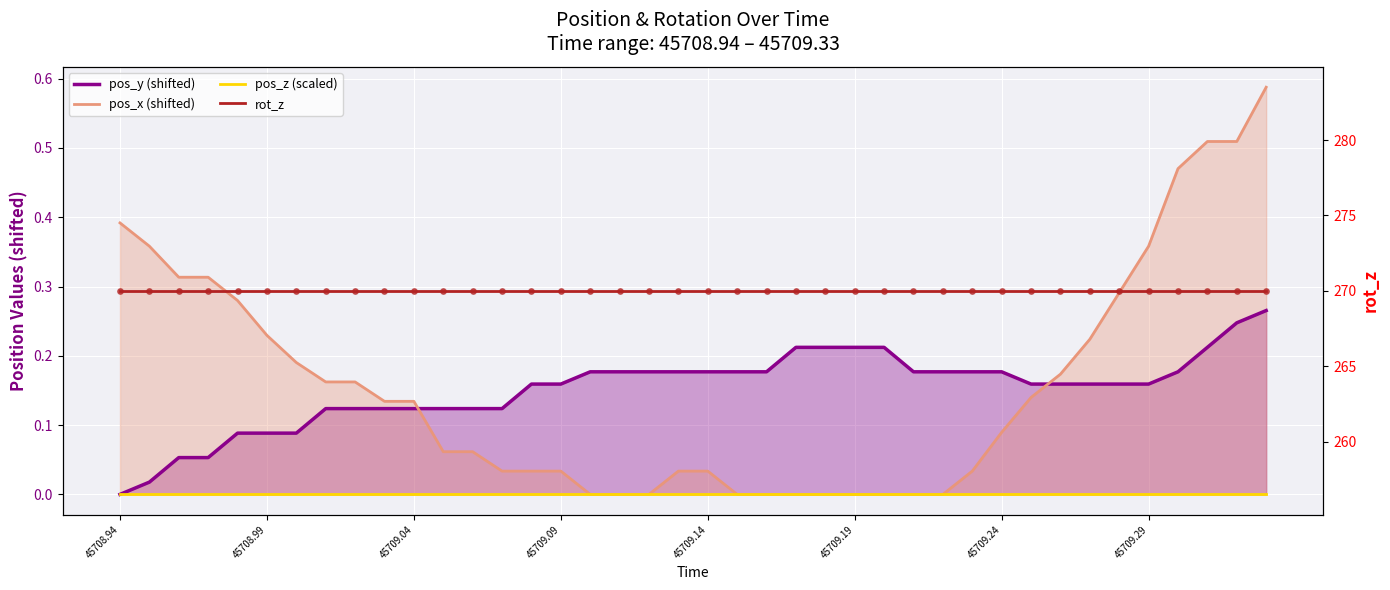

Which series reaches the maximum Y coordinate?

rot_z